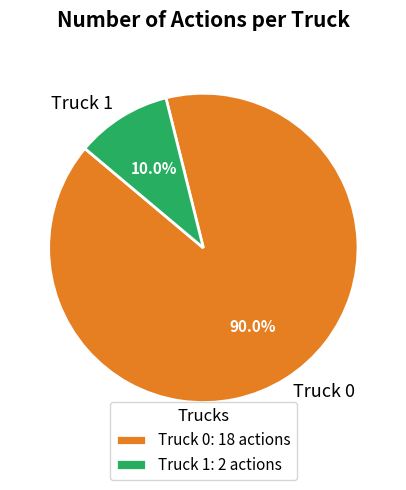

Is Truck 0 the majority of the pie?

Yes